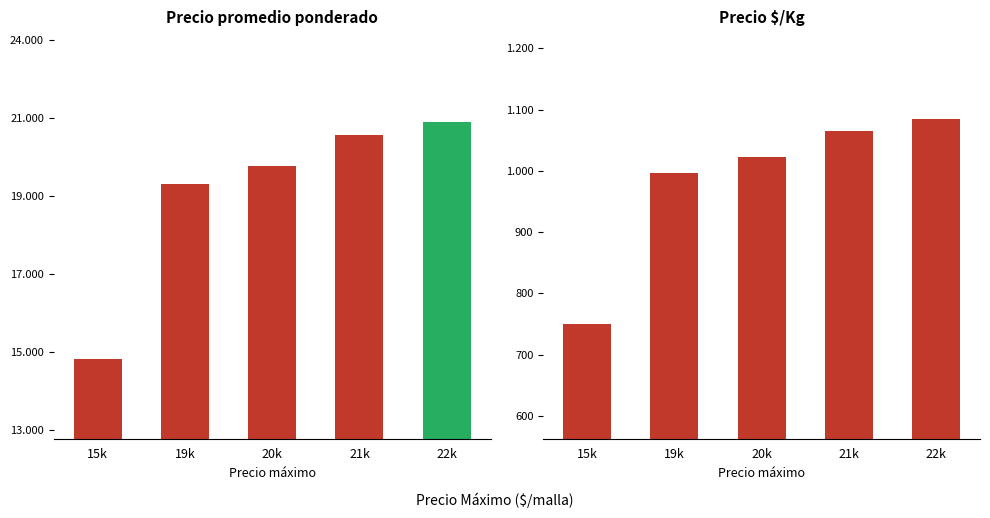

How many groups of bars are there?

5